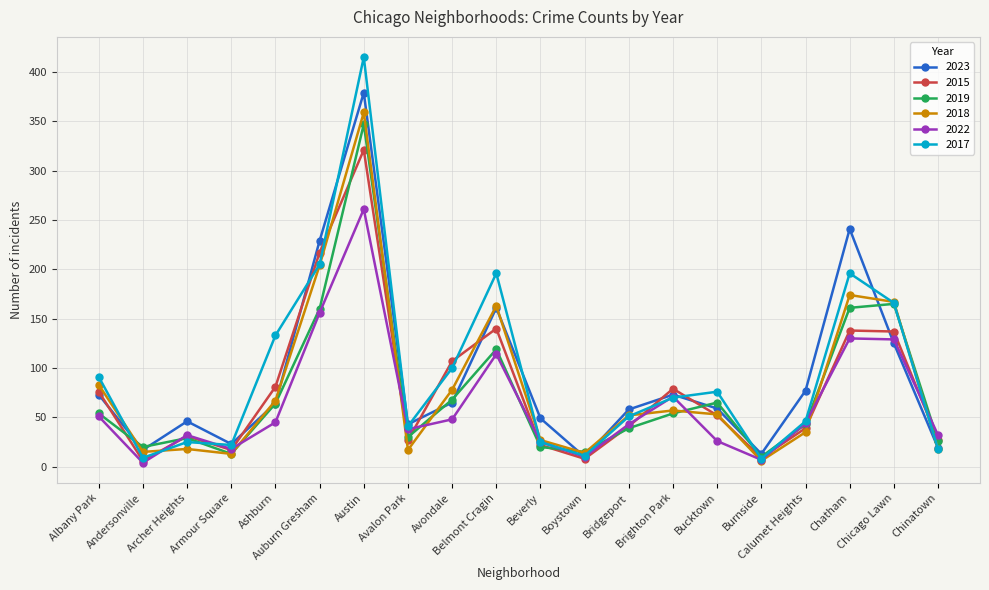

Which series has the widest spread of values?

2017